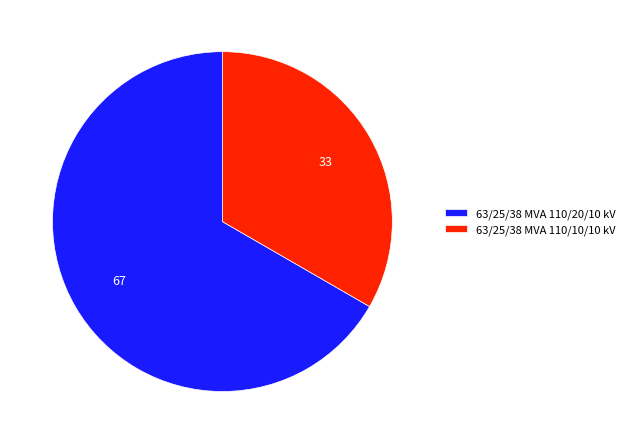

Which slice represents more than half of the pie?

63/25/38 MVA 110/20/10 kV